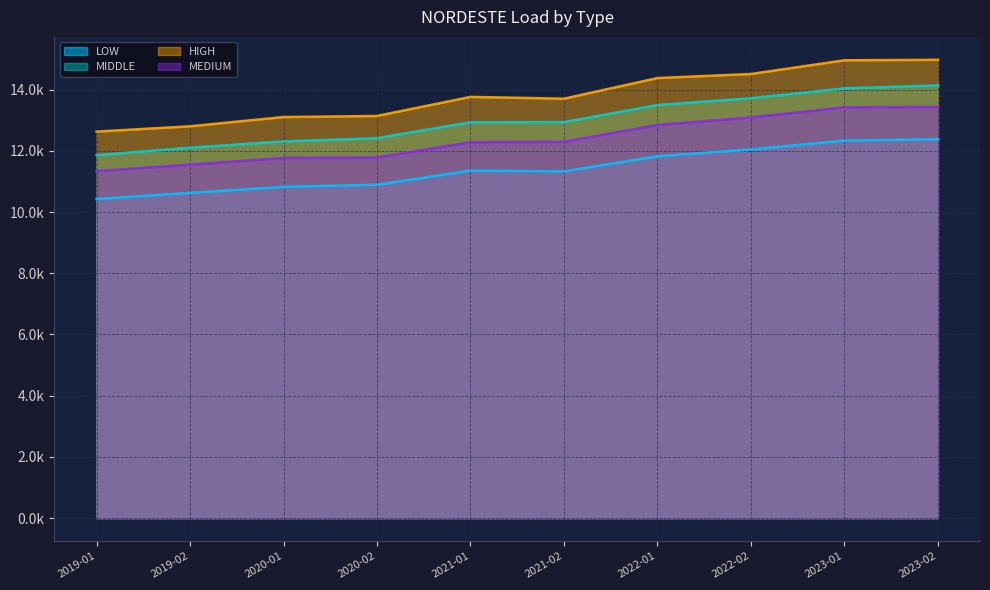

How many distinct data groups are displayed?

4